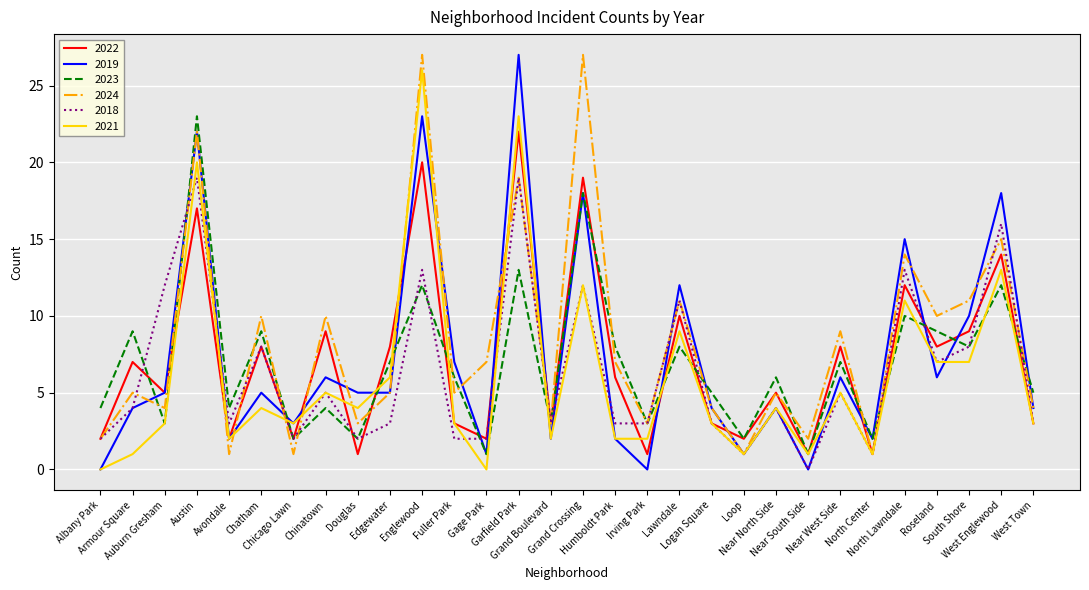

What is the highest value of the 2018 series?

19